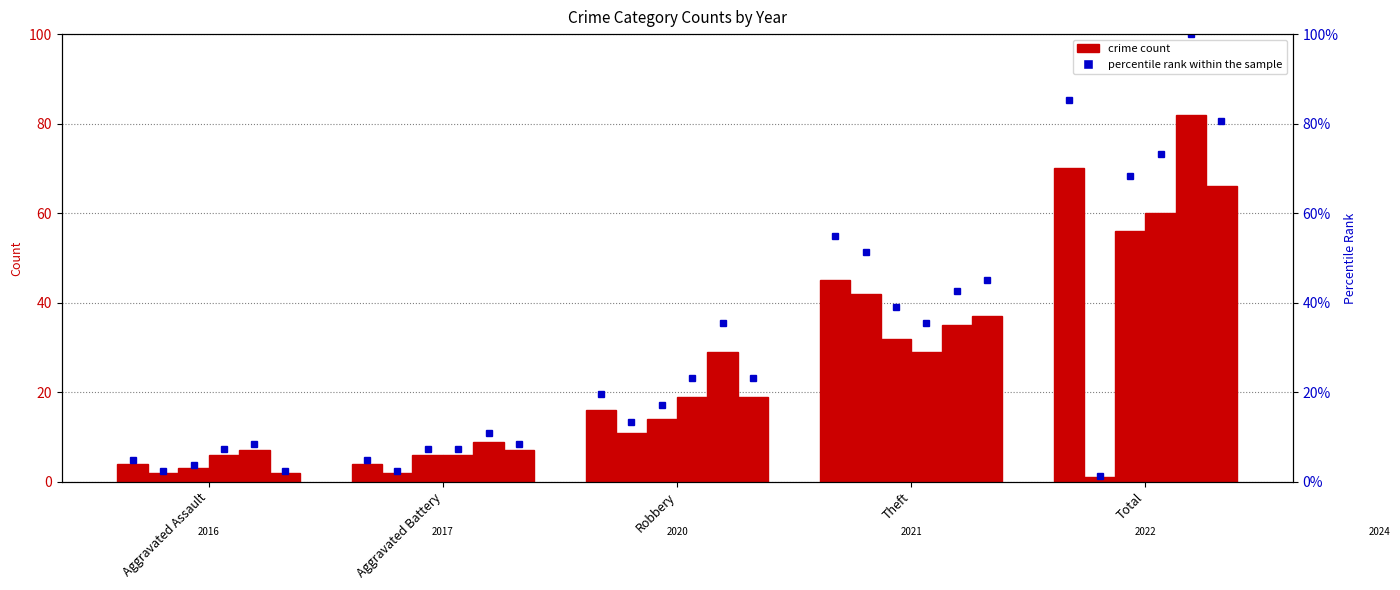

List the series in order of their peak value, highest first.

2022, 2016, 2024, 2021, 2020, 2017